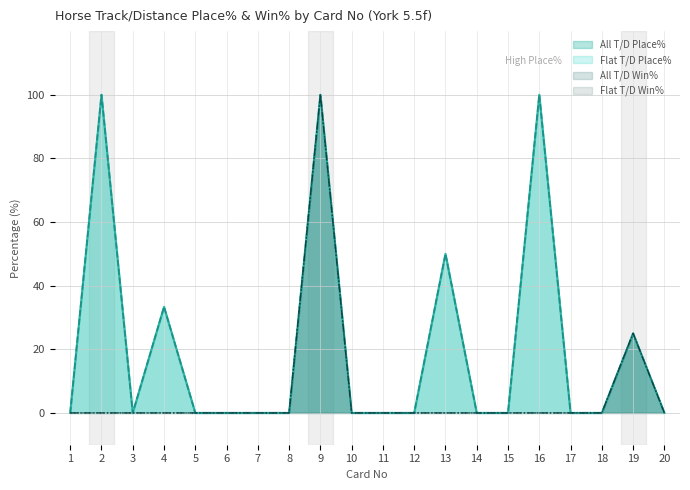

True or false: All T/D Win% has a value of 0.0 at 18.

True